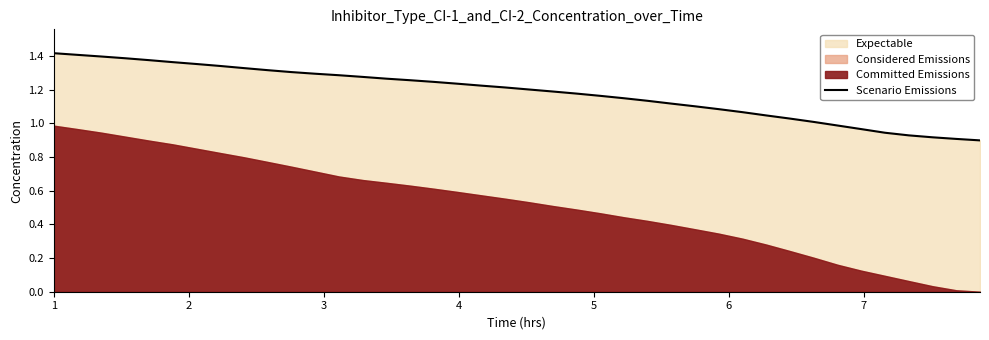

Reading left to right, extract all data points from this chart.

1.4	1.4	1.4	1.4	1.4	1.4	1.4	1.3	1.3	1.3	1.3	1.3	1.3	1.3	1.3	1.3	1.2	1.2	1.2	1.2	1.2	1.2	1.2	1.2	1.1	1.1	1.1	1.1	1.1	1.1	1.0	1.0	1.0	1.0	1.0	0.9	0.9	0.9	0.9	0.9